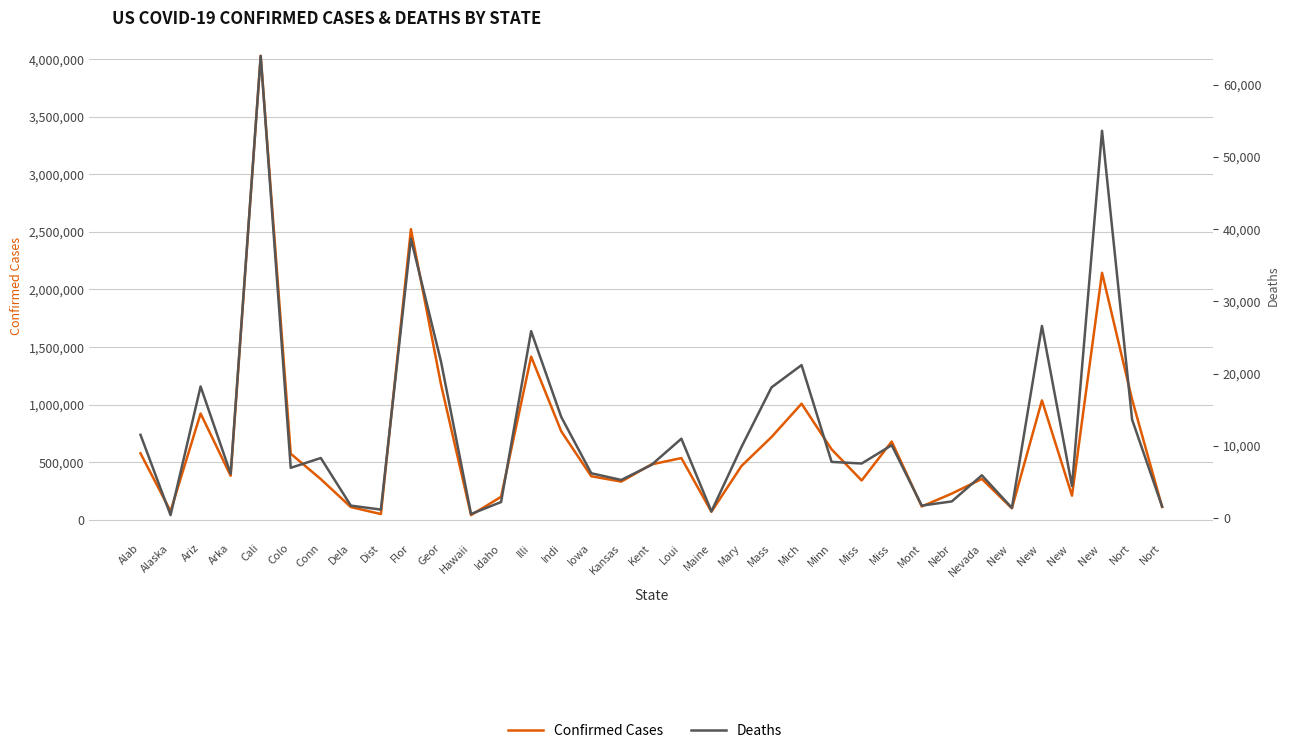

True or false: Confirmed Cases and Deaths intersect in this chart.

False